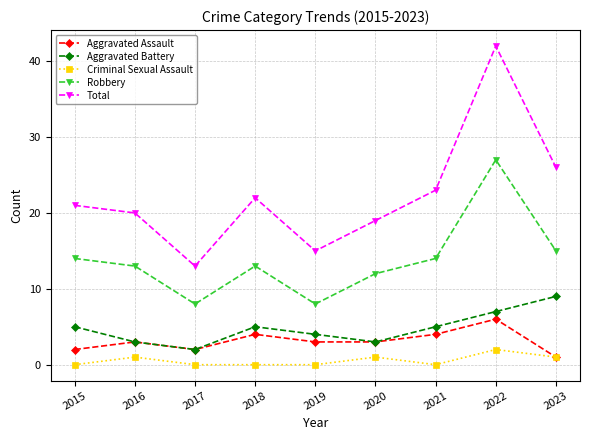

Read the Total value at 2019, to the nearest 10.

20